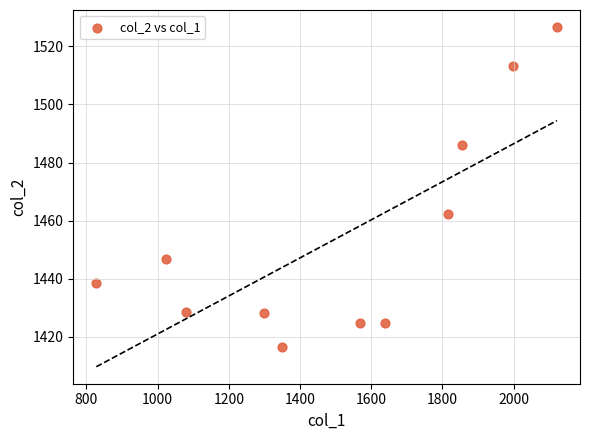

What Y value in the scatter plot is closest to 1471?

1462.2